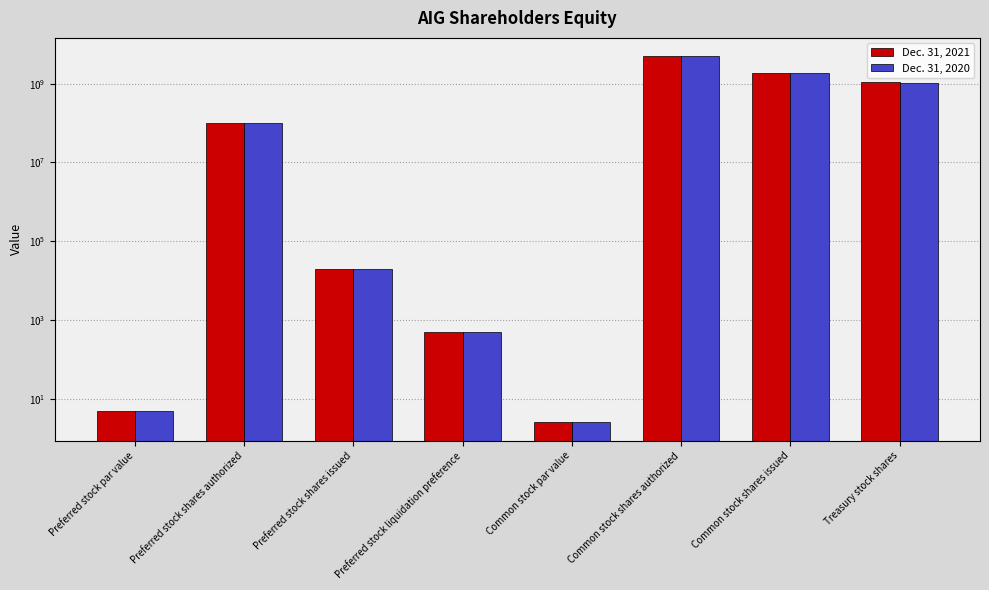

Reading left to right, what are all the values shown in this chart?

Dec. 31, 2021: Preferred stock par value=5.0	Preferred stock shares authorized=100000000.0	Preferred stock shares issued=20000.0	Preferred stock liquidation preference=500.0	Common stock par value=2.5	Common stock shares authorized=5000000000.0	Common stock shares issued=1906671492.0	Treasury stock shares=1087984129.0
Dec. 31, 2020: Preferred stock par value=5.0	Preferred stock shares authorized=100000000.0	Preferred stock shares issued=20000.0	Preferred stock liquidation preference=500.0	Common stock par value=2.5	Common stock shares authorized=5000000000.0	Common stock shares issued=1906671492.0	Treasury stock shares=1045113443.0